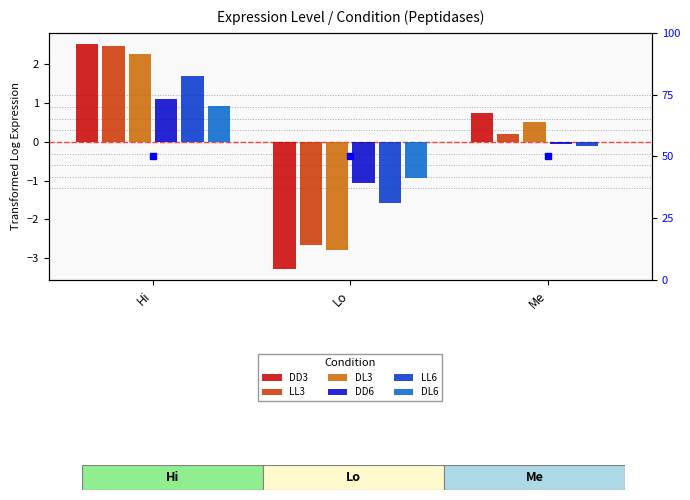

What is the difference between the DD6 values at Me and Hi?

1.2